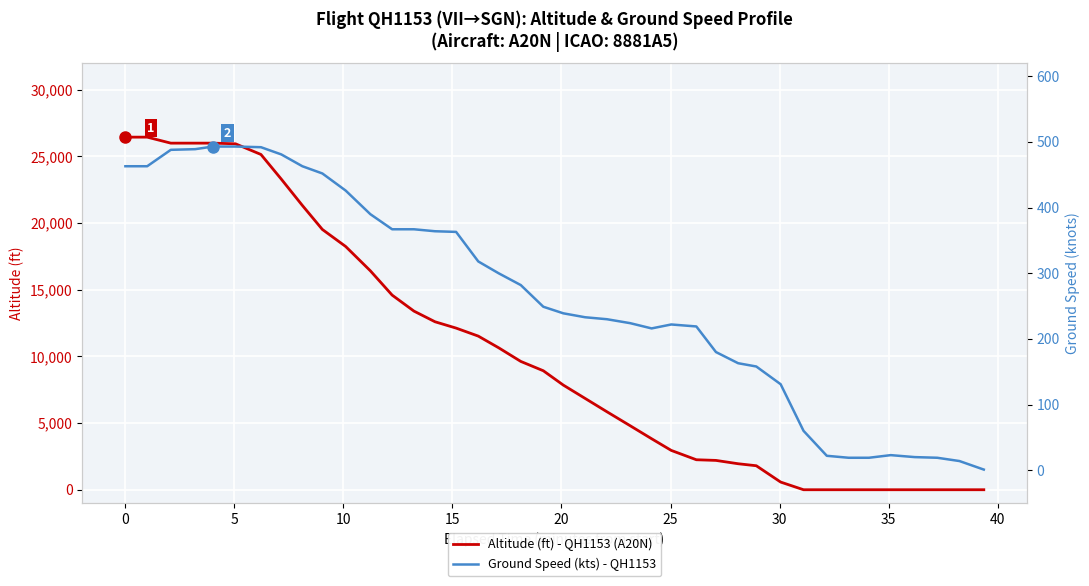

How many data points in Altitude (ft) - QH1153 (A20N) are less than 8925?

20